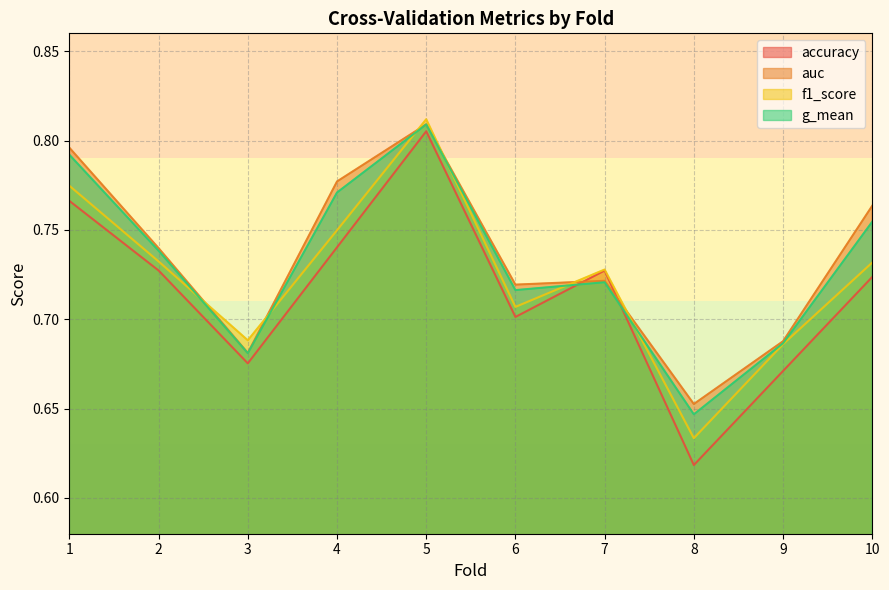

At which label is g_mean closest to 0?

8